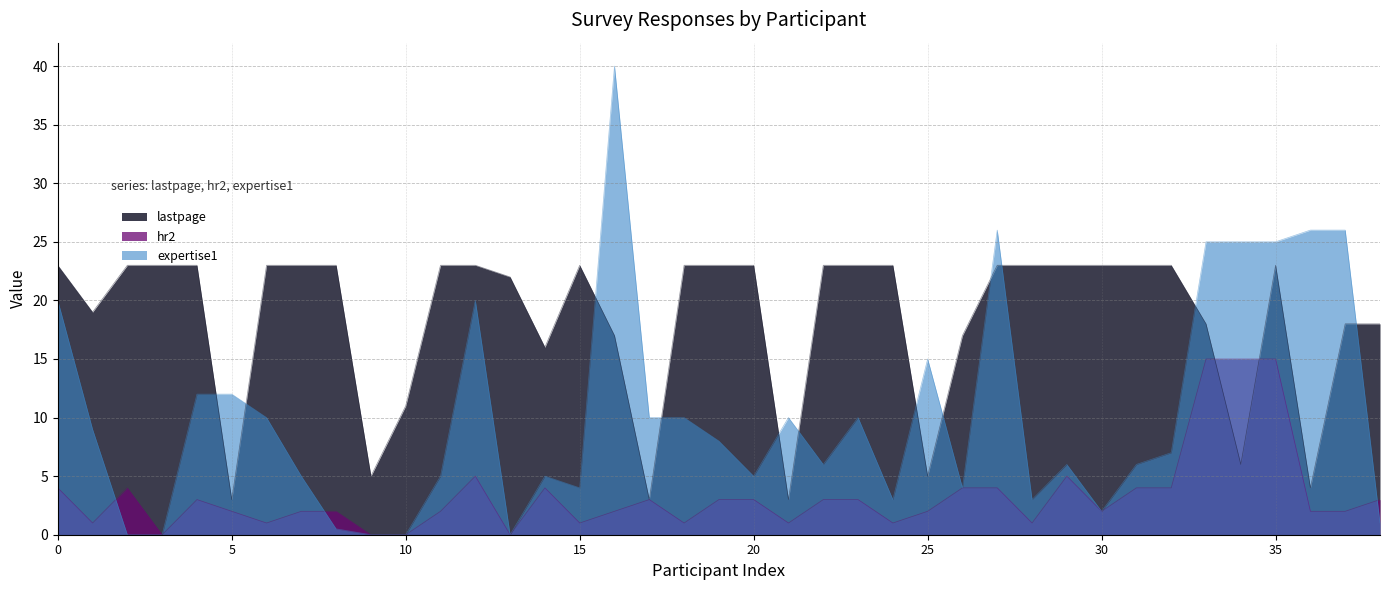

In hr2, how many points are higher than both neighbors (excluding endpoints)?

6